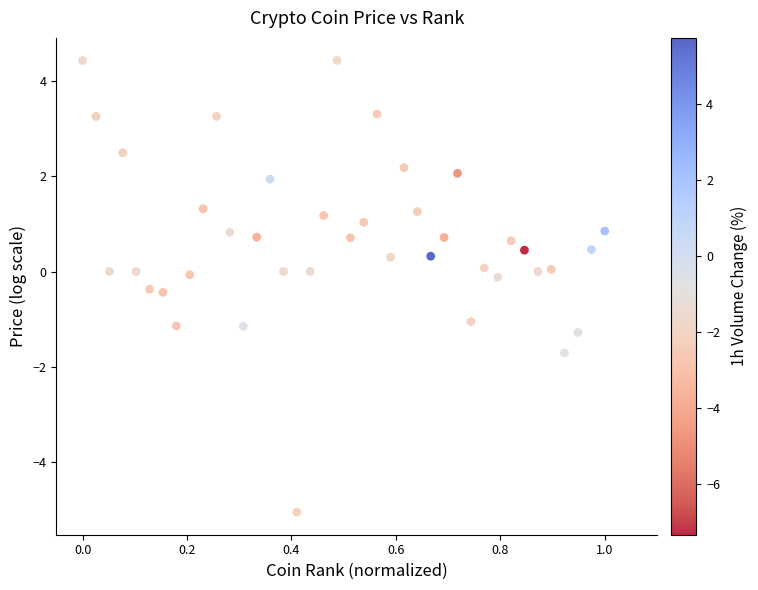

What is the range of X values (max minus min)?

1.0